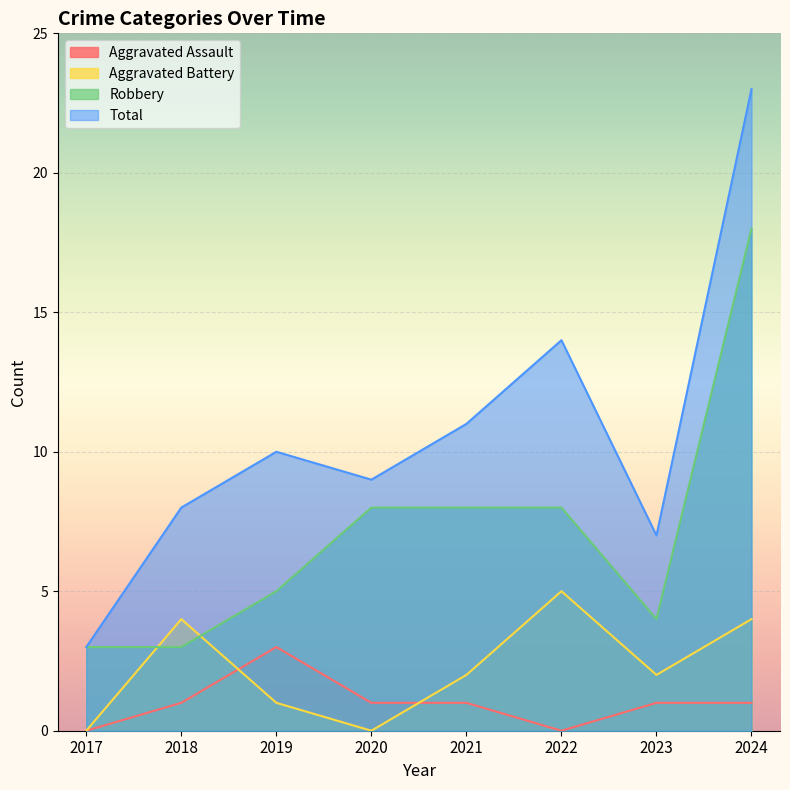

What is the total value across all series at 2023?

14